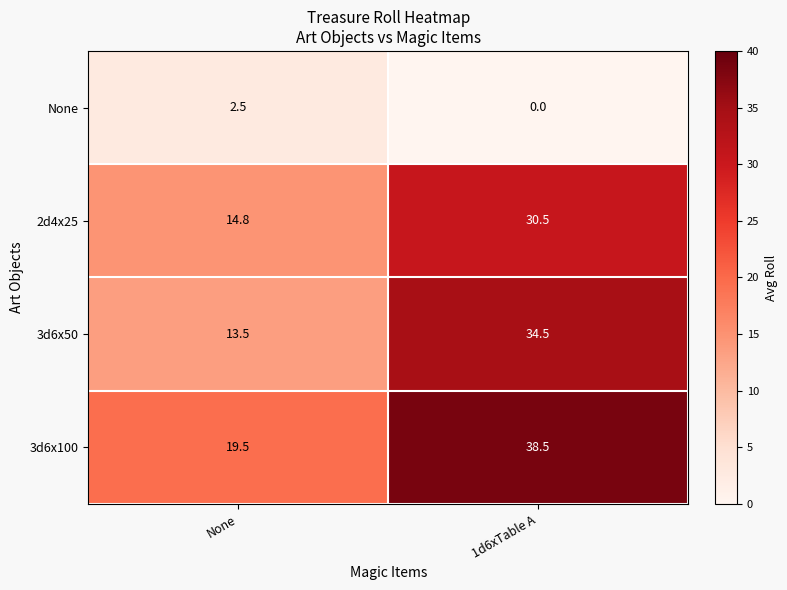

At which category is the sum across all series the highest?

1d6xTable A